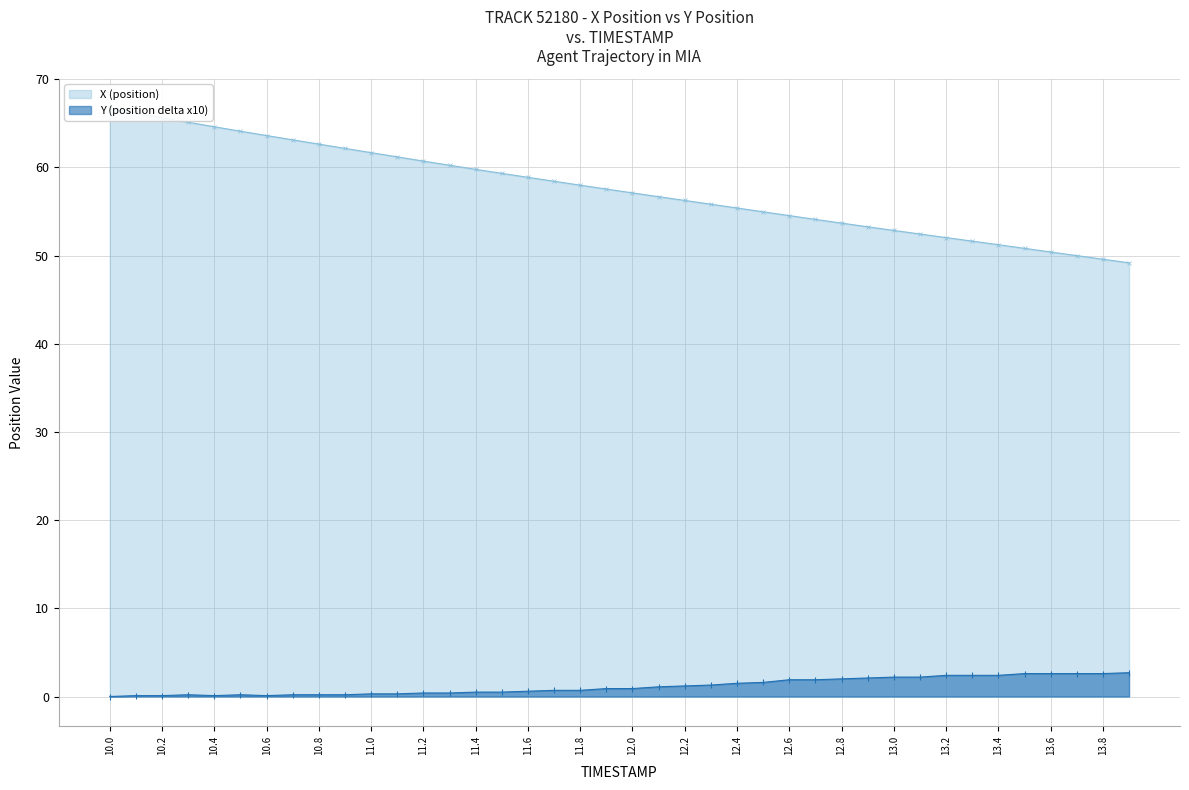

True or false: Y (position delta x10) has more than 2 points higher than both neighbors.

True